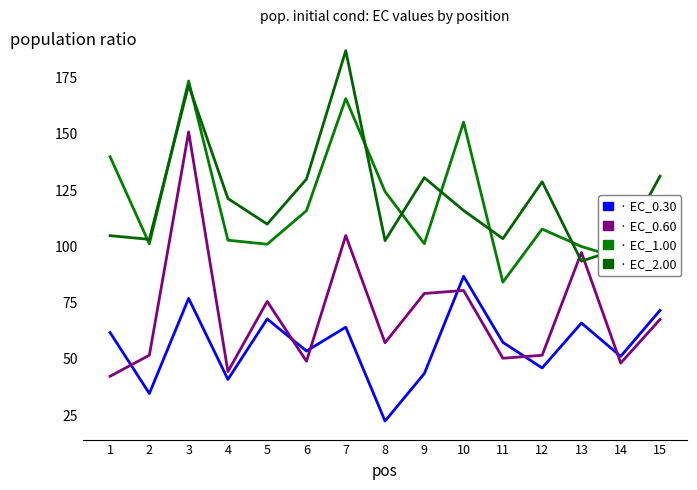

Reading right to left, extract all data points from this chart.

EC_0.30: 71.5	51.1	65.9	45.9	57.3	86.7	43.4	22.3	64.1	53.5	67.7	40.8	76.9	34.6	61.7
EC_0.60: 67.5	48.1	97.3	51.6	50.3	80.4	79.1	57.2	104.8	48.9	75.5	44.3	150.9	51.6	42.2
EC_1.00: 114.8	94.7	99.9	107.7	84.1	155.2	101.2	124.4	165.7	115.9	101.0	102.8	173.5	101.1	139.9
EC_2.00: 131.2	99.2	93.4	128.7	103.4	115.9	130.5	102.6	187.0	129.9	109.9	121.3	171.7	103.1	104.8